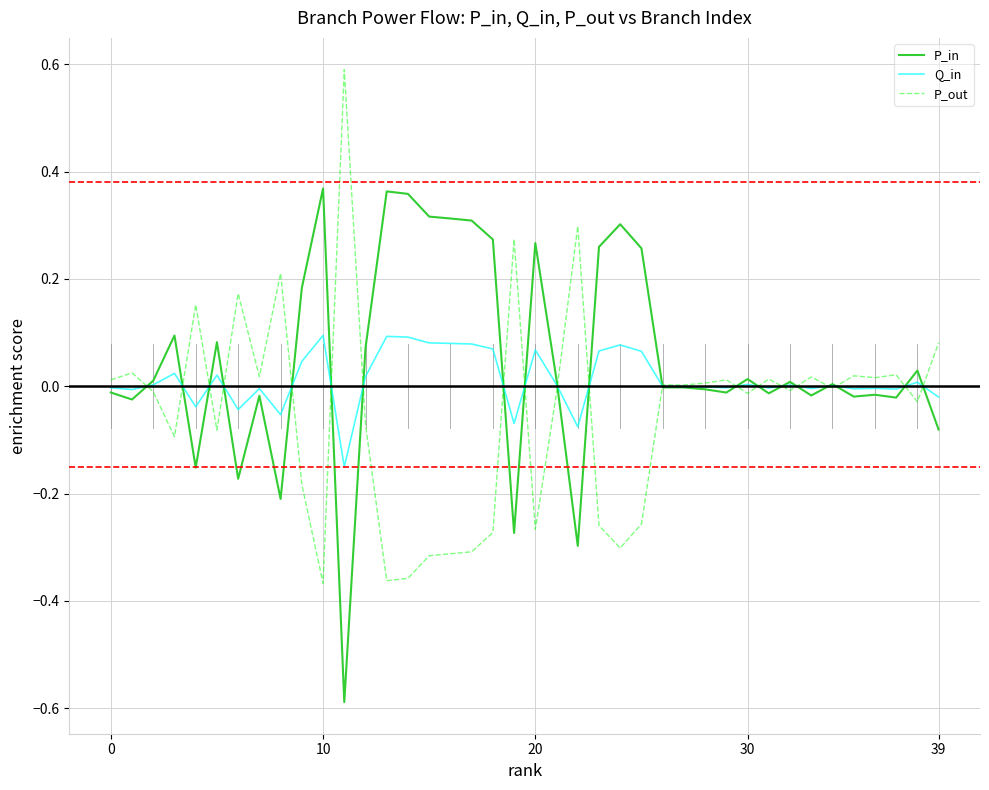

Rank the series by their average value, from highest to lowest.

P_in, Q_in, P_out